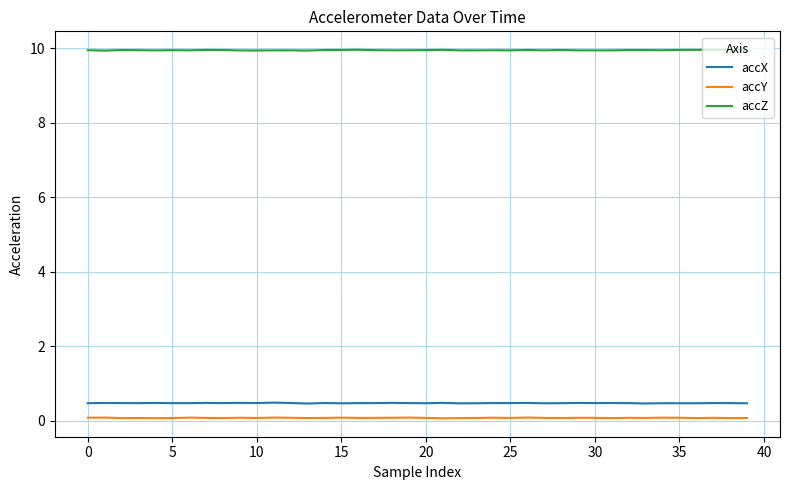

True or false: accZ and accY intersect in this chart.

False